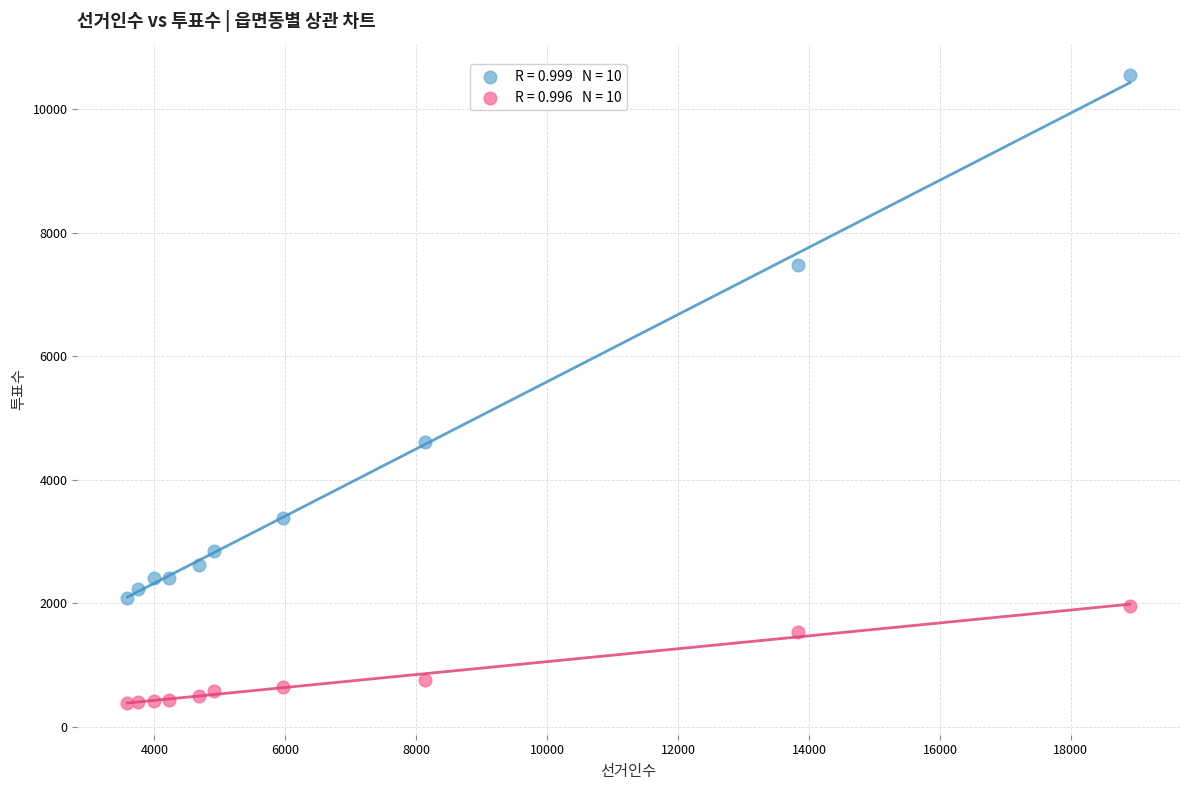

Across all series, what Y value is closest to 5467?

4621